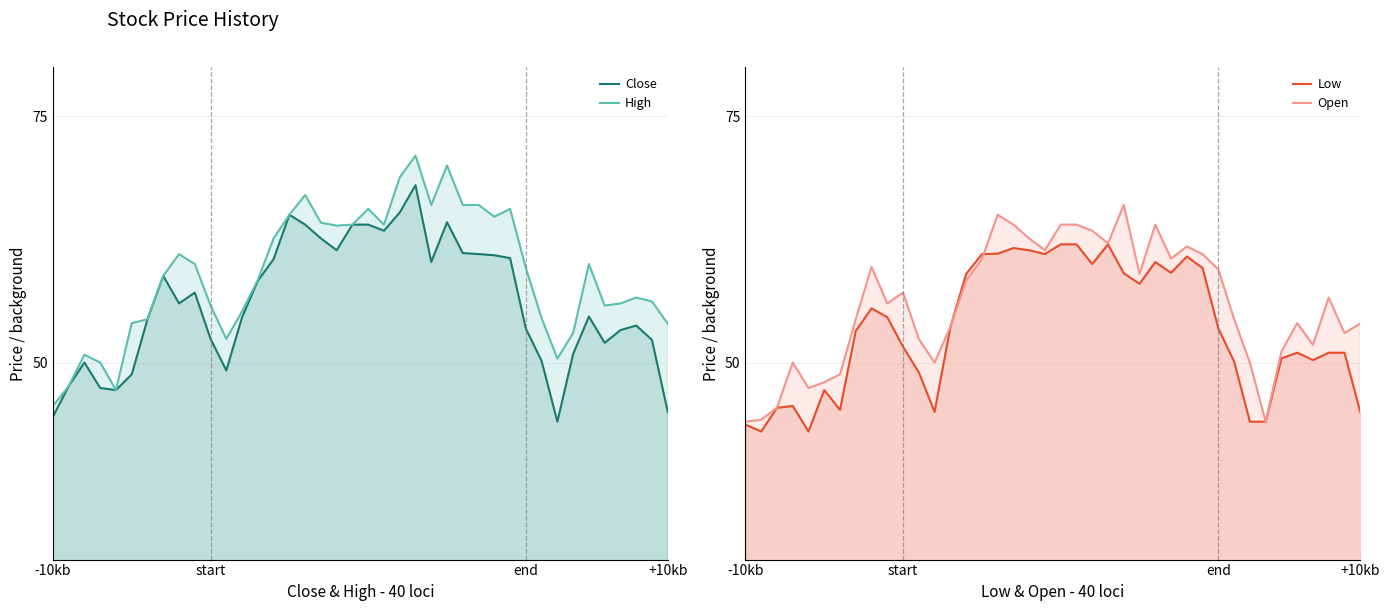

At which category is the sum across all series the highest?

23